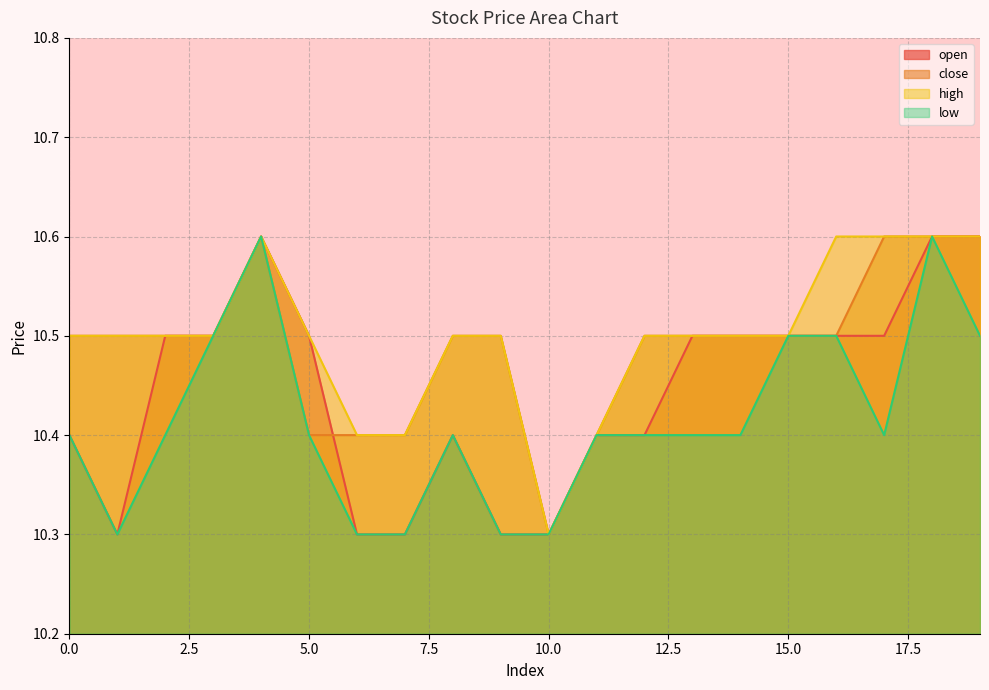

Rank the series by their maximum value, from highest to lowest.

open, close, high, low